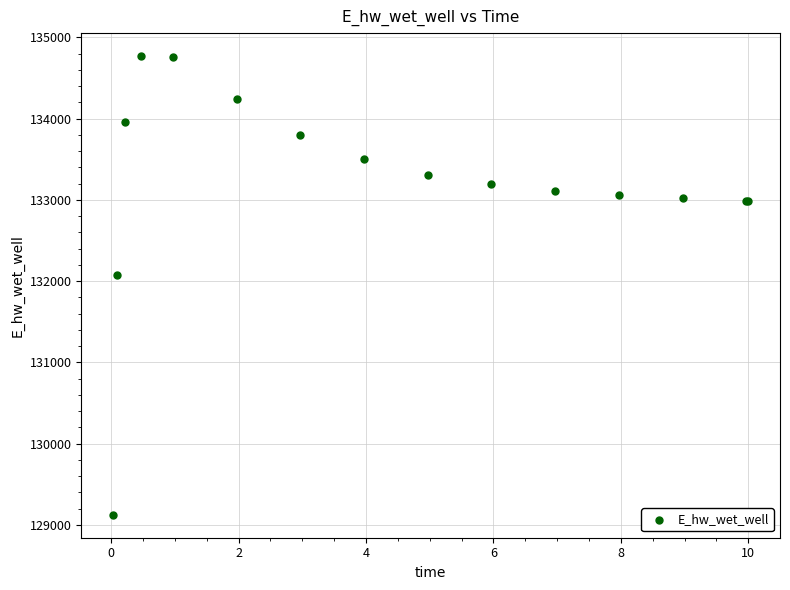

What Y value in the scatter plot is closest to 131947?

132070.7